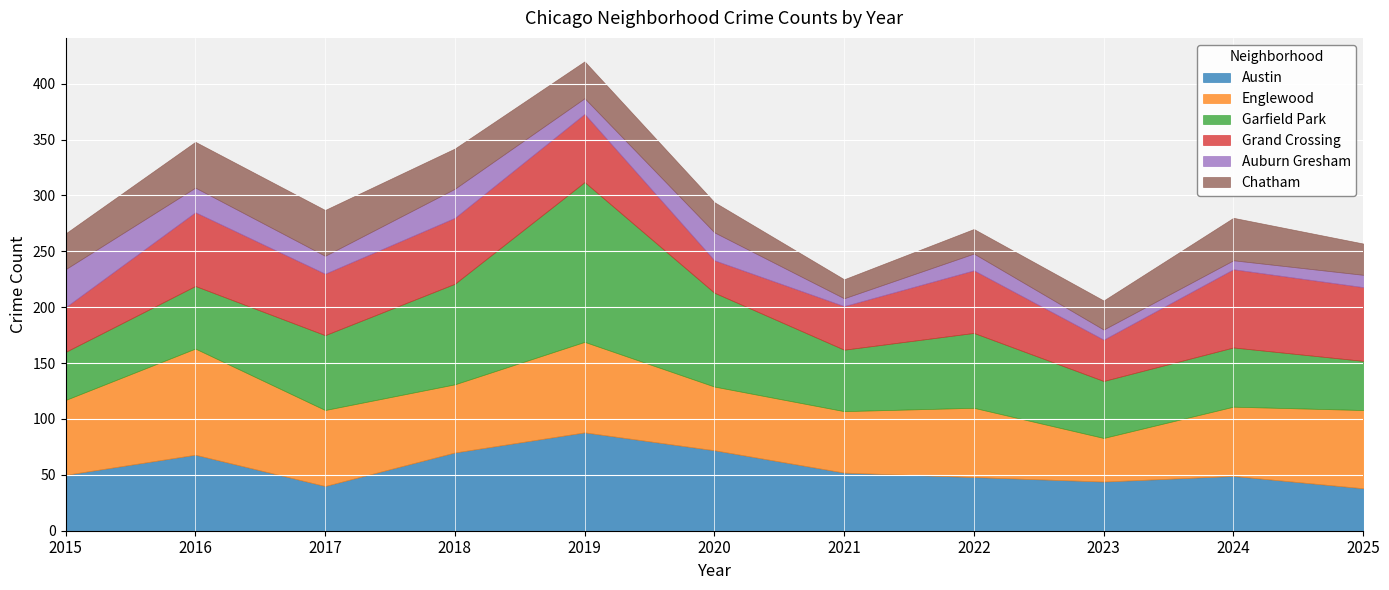

True or false: Englewood and Auburn Gresham cross at least once.

False